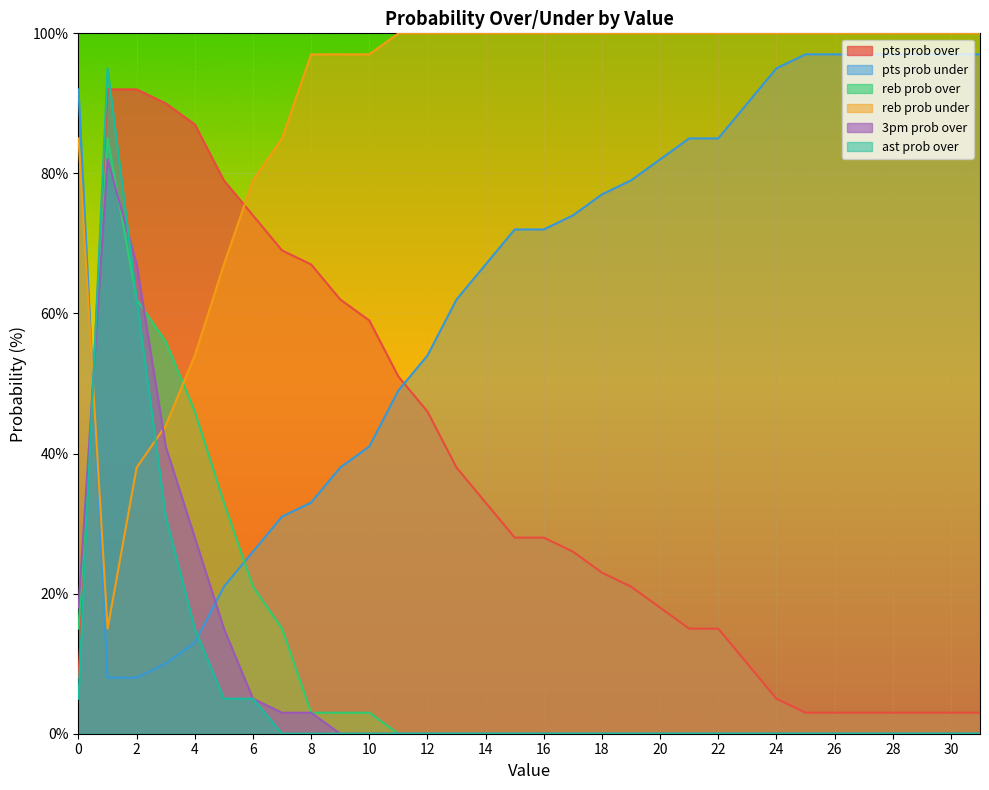

What is the difference between the pts prob over values at 9 and 27?

59